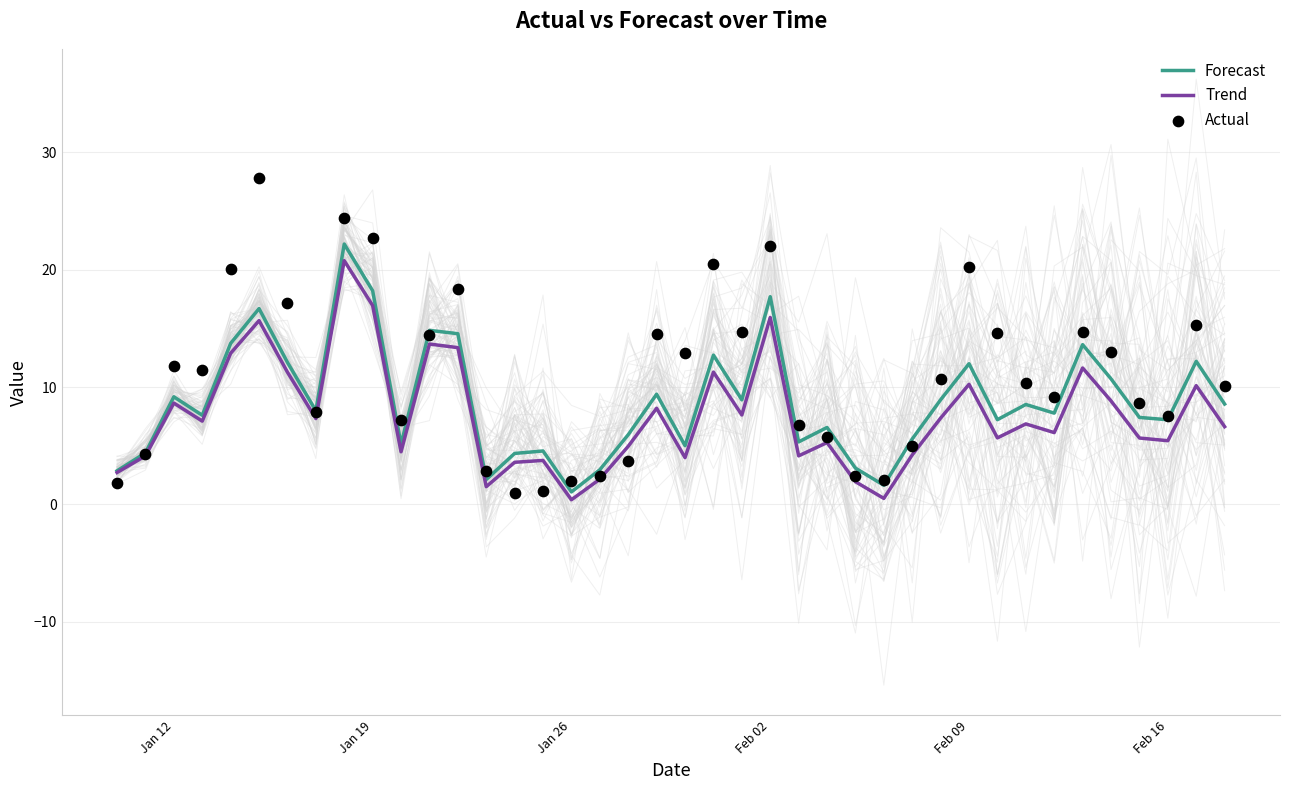

Which series has the largest total across all categories?

Actual